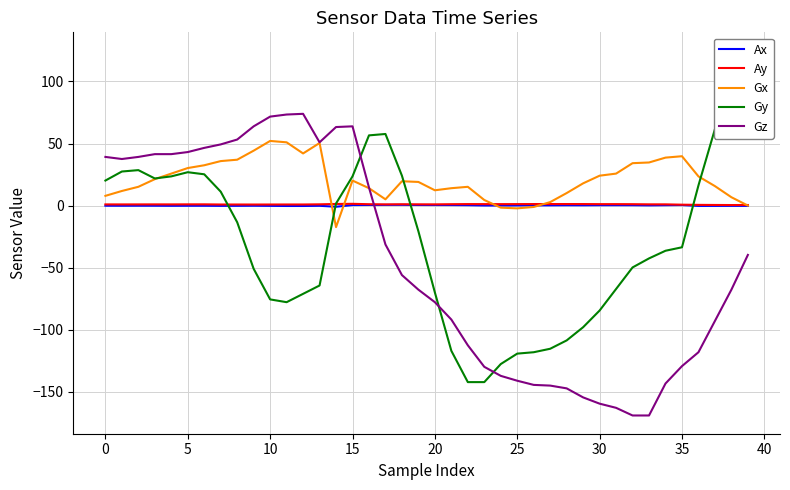

Where is Ax nearest to the value 0?

24